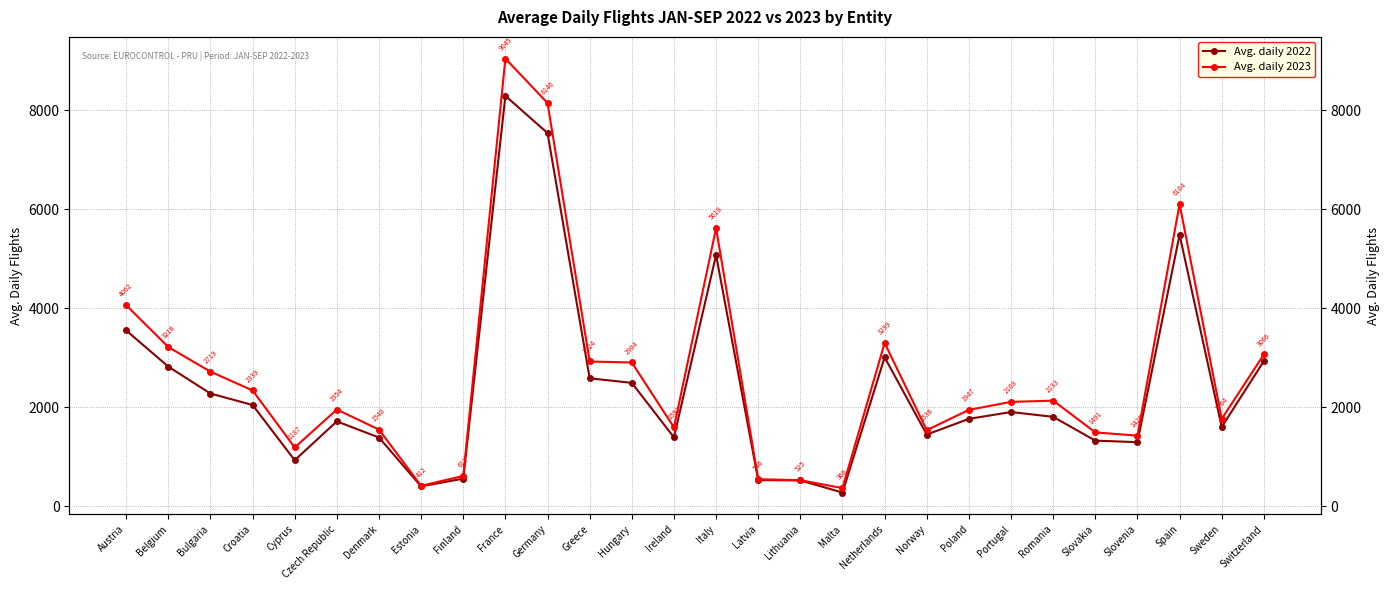

What is the difference between the Avg. daily 2022 values at Portugal and France?

6389